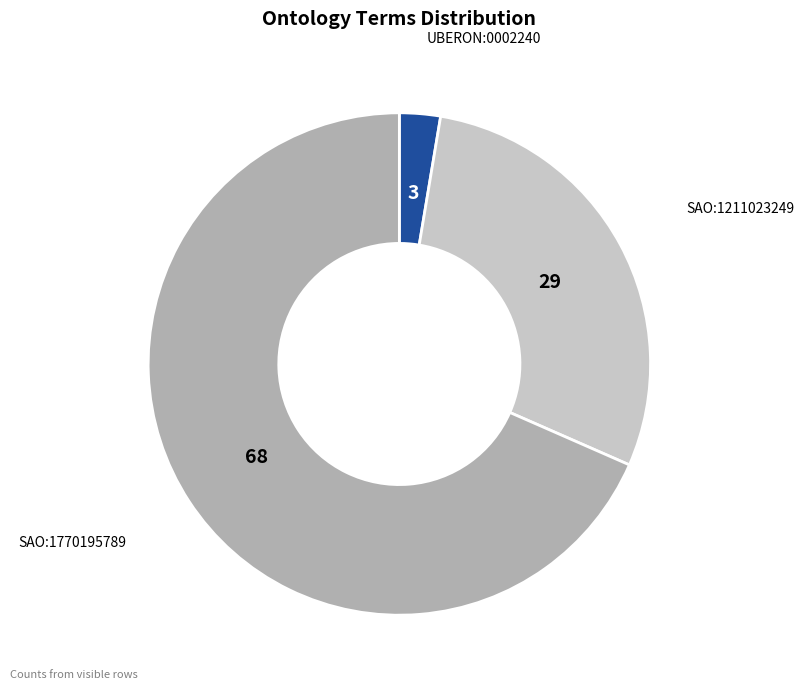

Combined, do SAO:1211023249 and UBERON:0002240 account for over 50%?

No